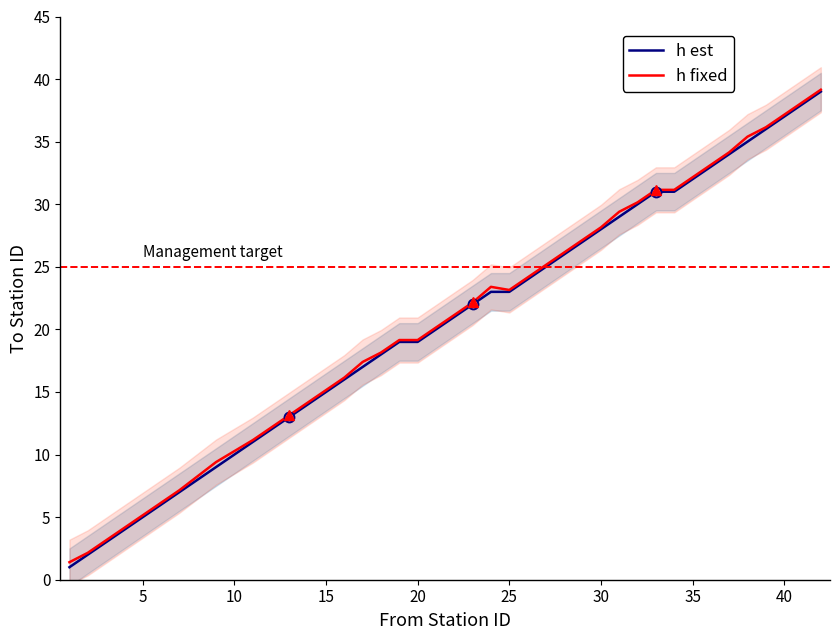

What is the minimum value for h fixed?

1.4